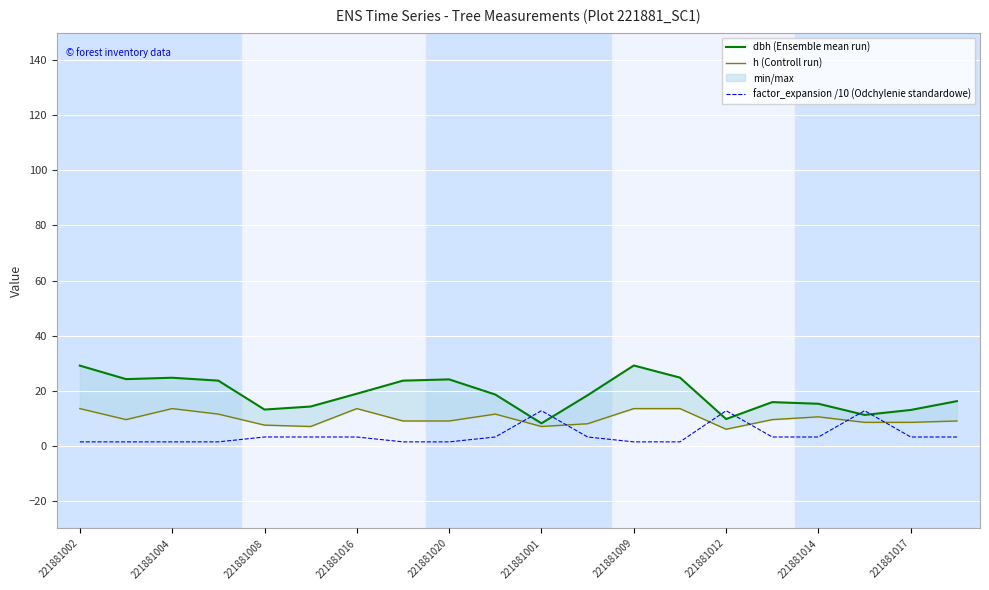

Which label corresponds to the smallest value in the chart?

221881002